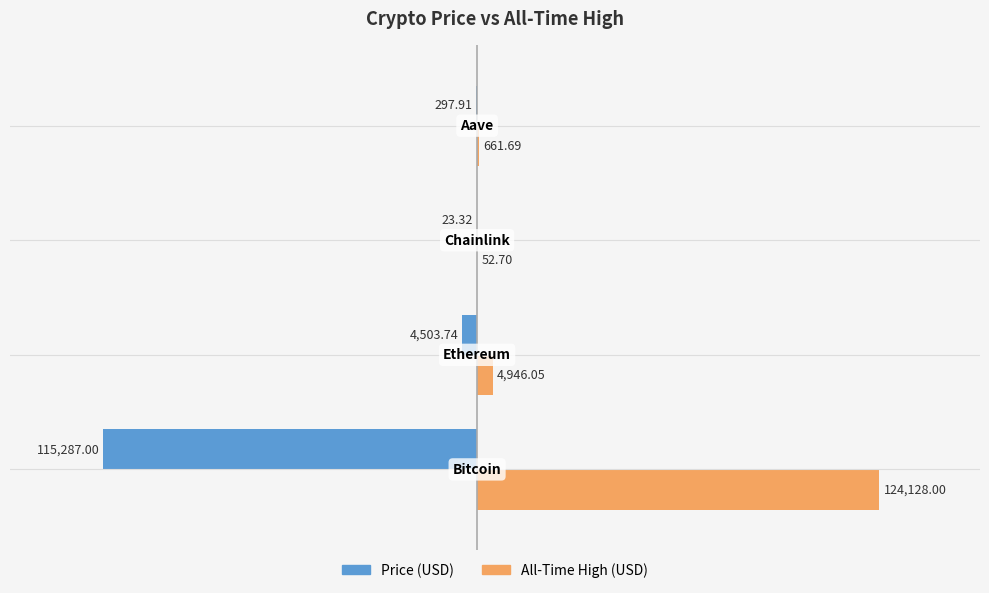

How many data points does each series have?

4